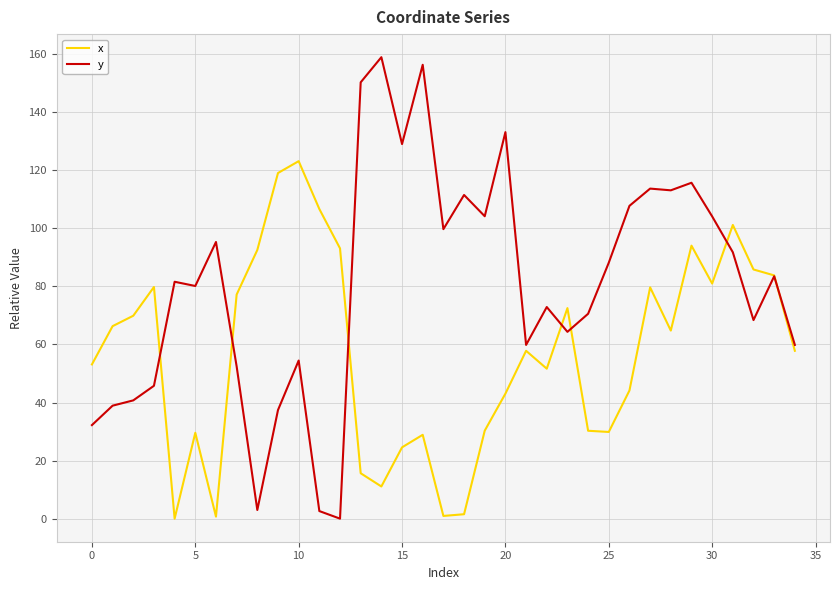

List the series in order of their overall mean, highest first.

y, x